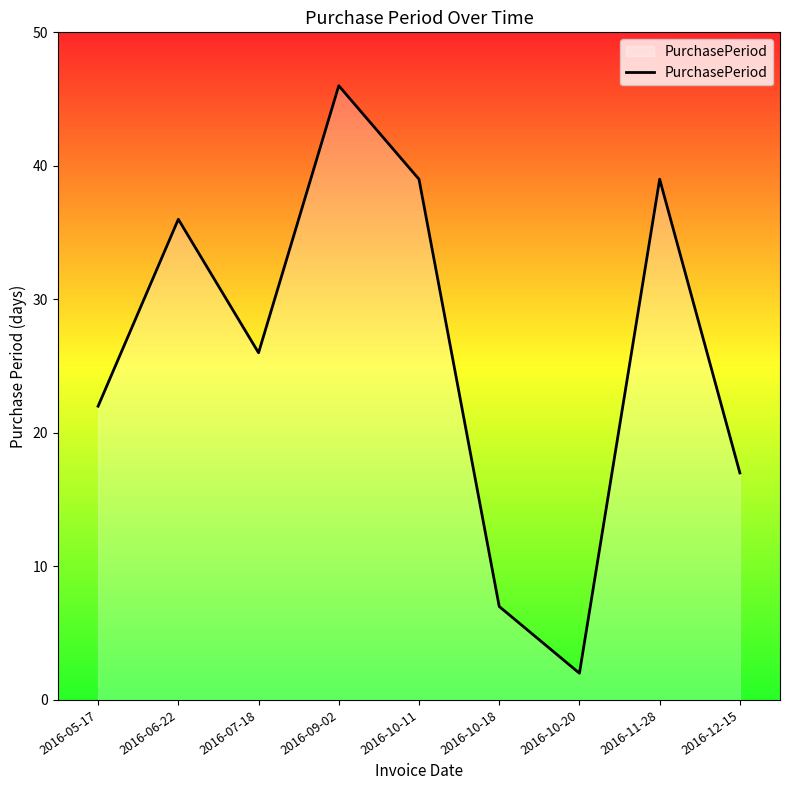

Which has a higher value, 2016-07-18 or 2016-06-22?

2016-06-22